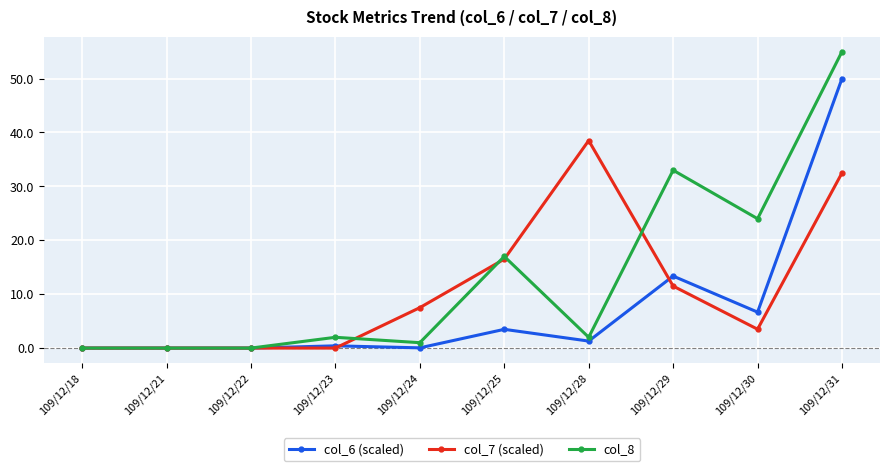

What is the difference between the col_6 (scaled) values at 109/12/23 and 109/12/30?

6.3